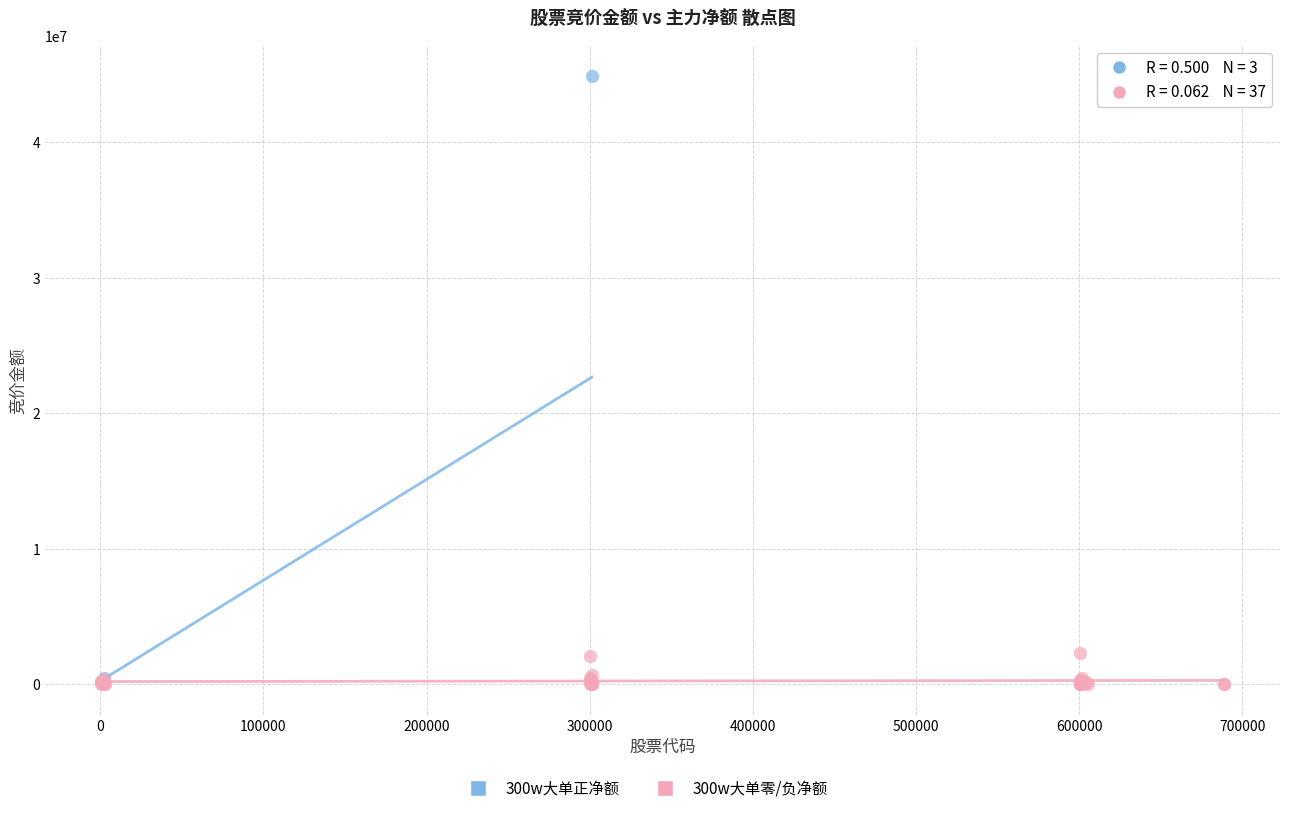

Which series reaches the maximum Y coordinate?

300w大单正净额